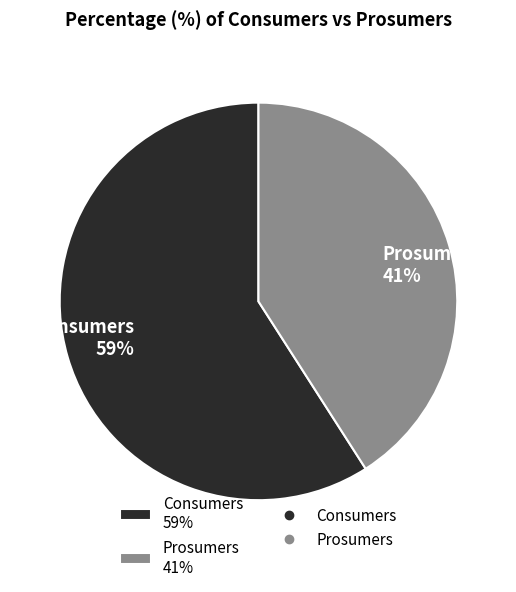

Rank the categories by value from lowest to highest.

Prosumers, Consumers